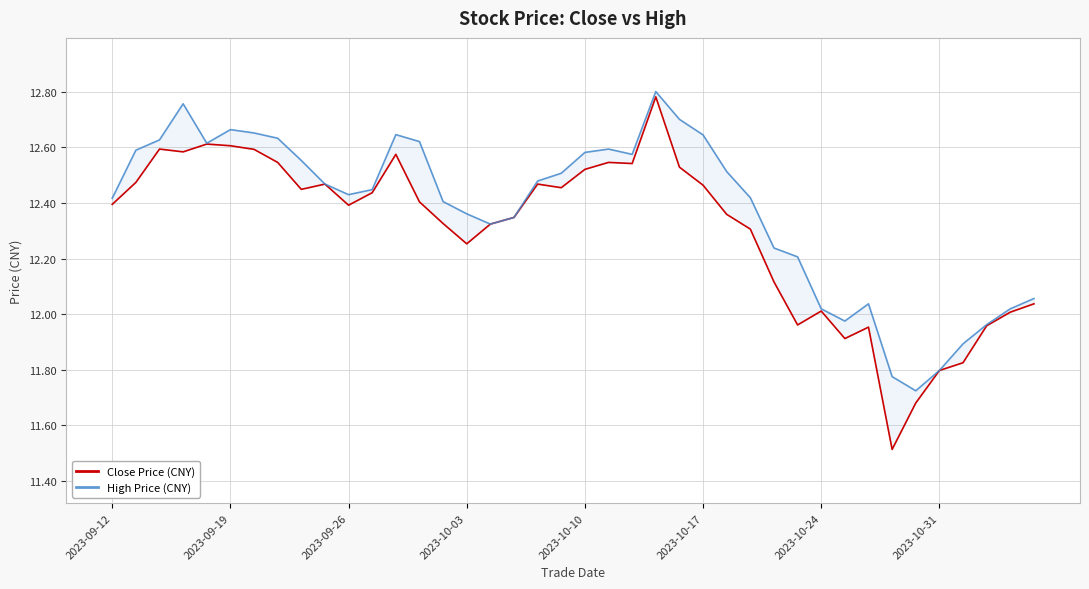

What is the difference between the second highest and second lowest values in the High Price (CNY) series?

1.0